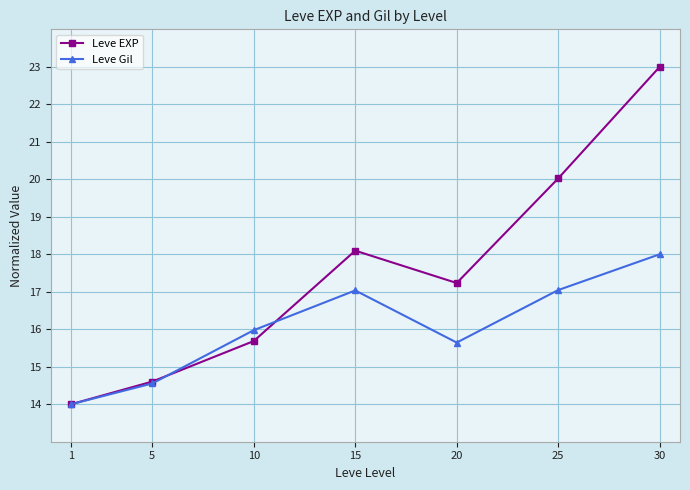

What is the greatest value displayed?

23.0